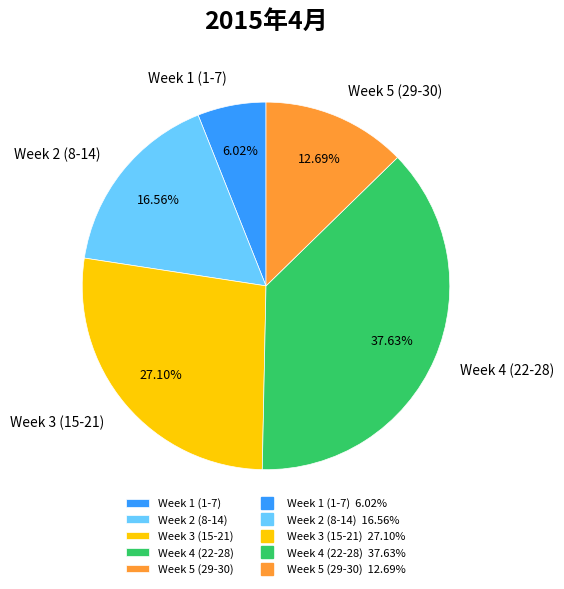

Which slice is the largest?

Week 4 (22-28)